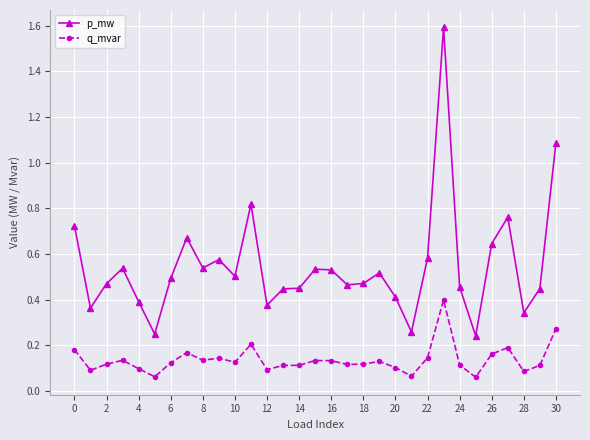

What is the highest value of the p_mw series?

1.6